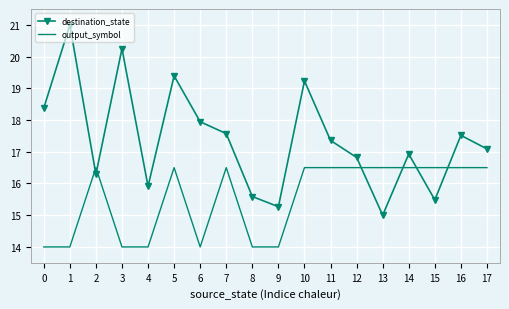

At which category is the sum across all series the highest?

5